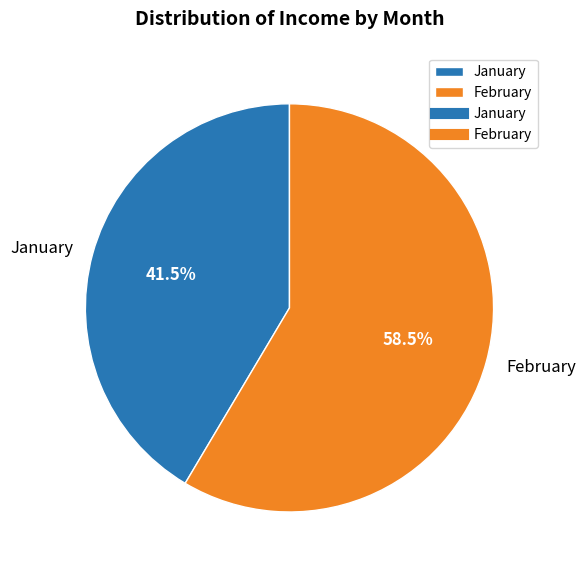

What is the largest slice in the pie chart?

February